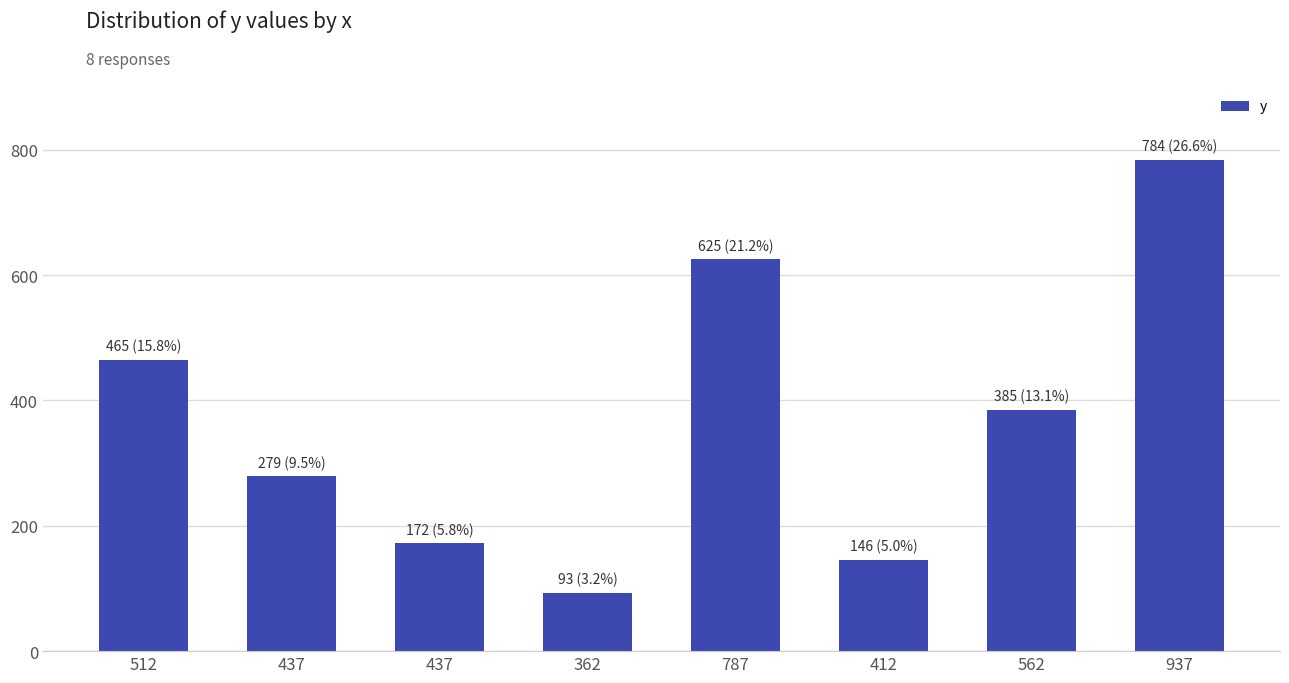

Between 787 and 437, which is larger?

787